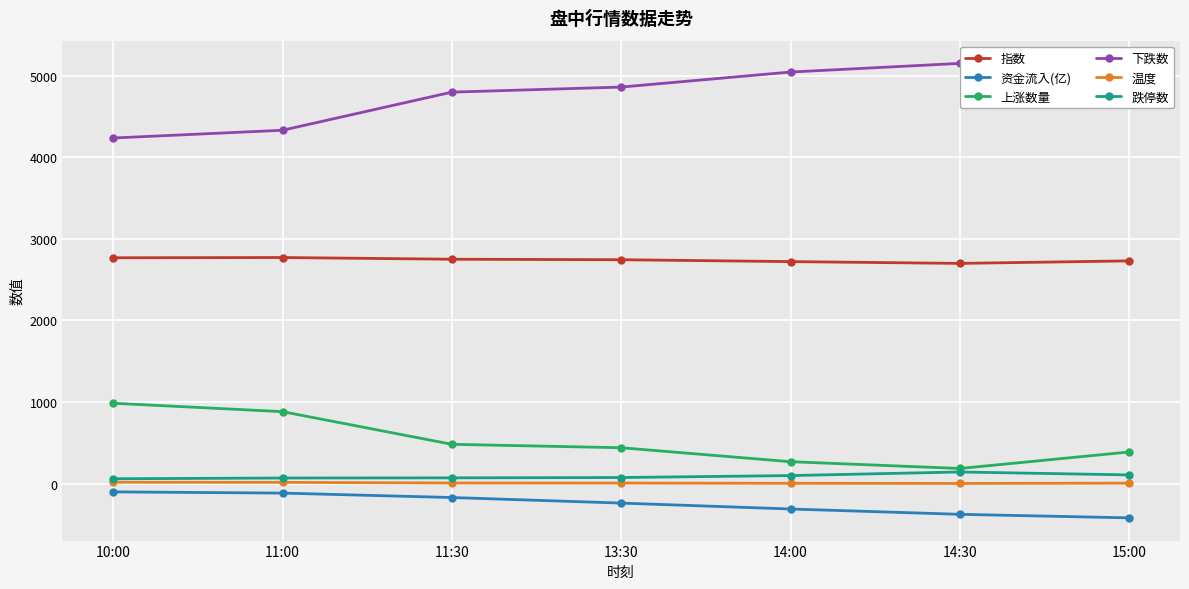

What is the minimum value for 跌停数?

61.0